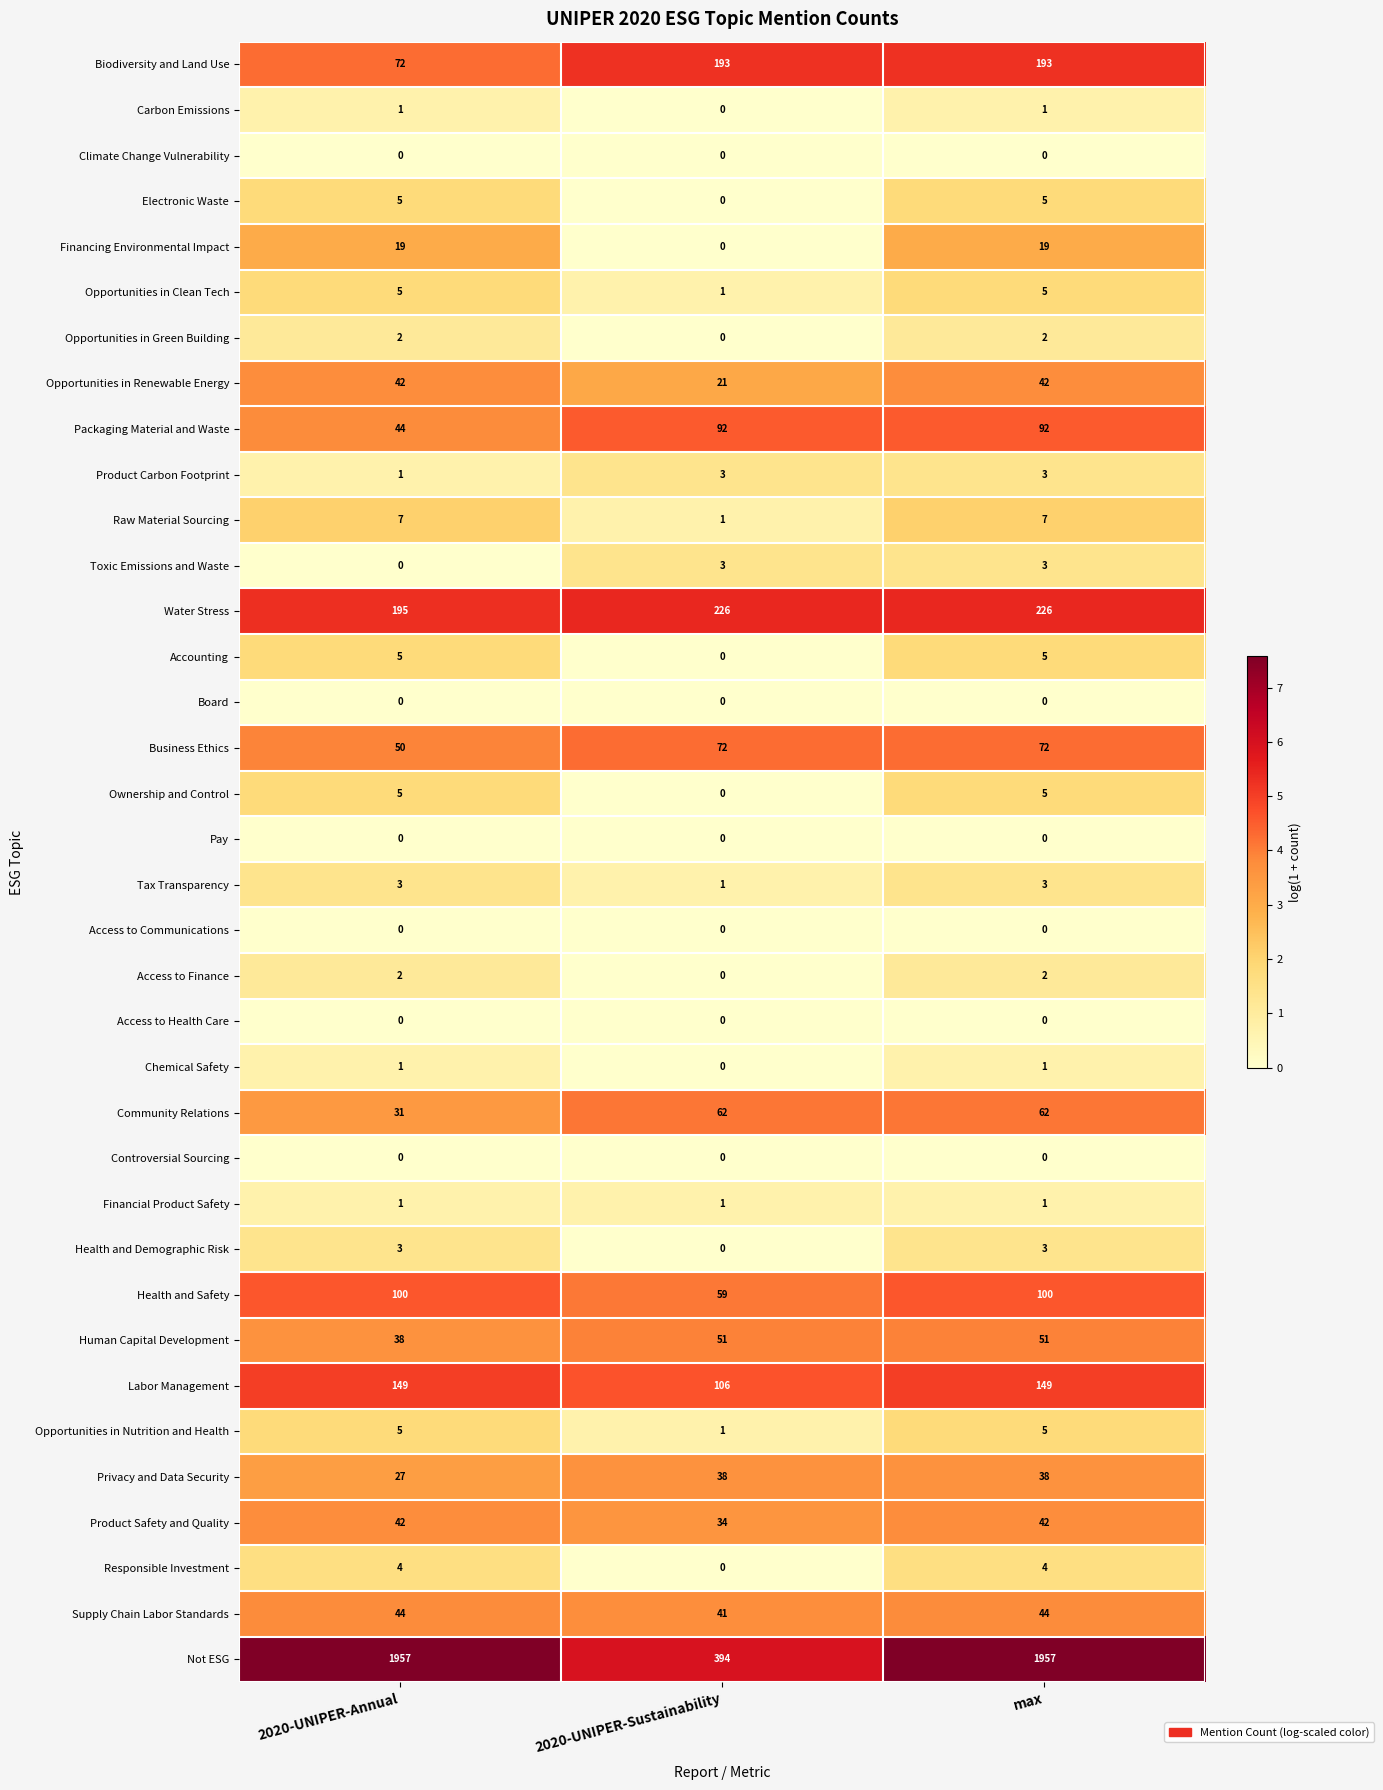

Which series changed the most between 2020-UNIPER-Annual and 2020-UNIPER-Sustainability?

Not ESG